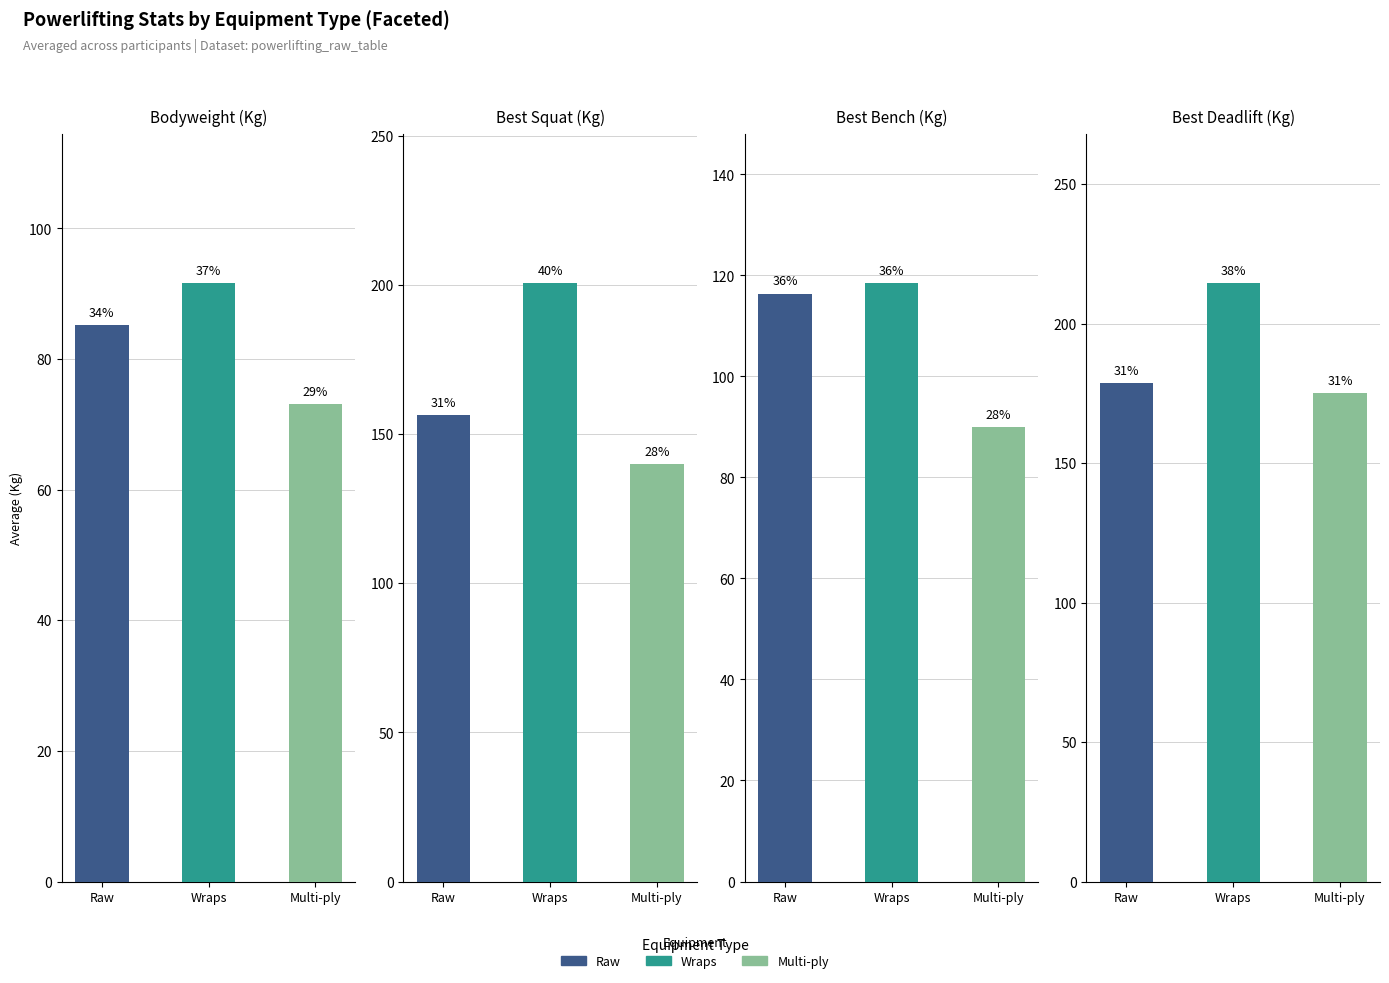

Reading left to right, what are all the values shown in this chart?

BodyweightKg: 85.2	91.6	73.1
Best3SquatKg: 156.2	200.5	140.0
Best3BenchKg: 116.4	118.5	90.0
Best3DeadliftKg: 178.8	214.5	175.0